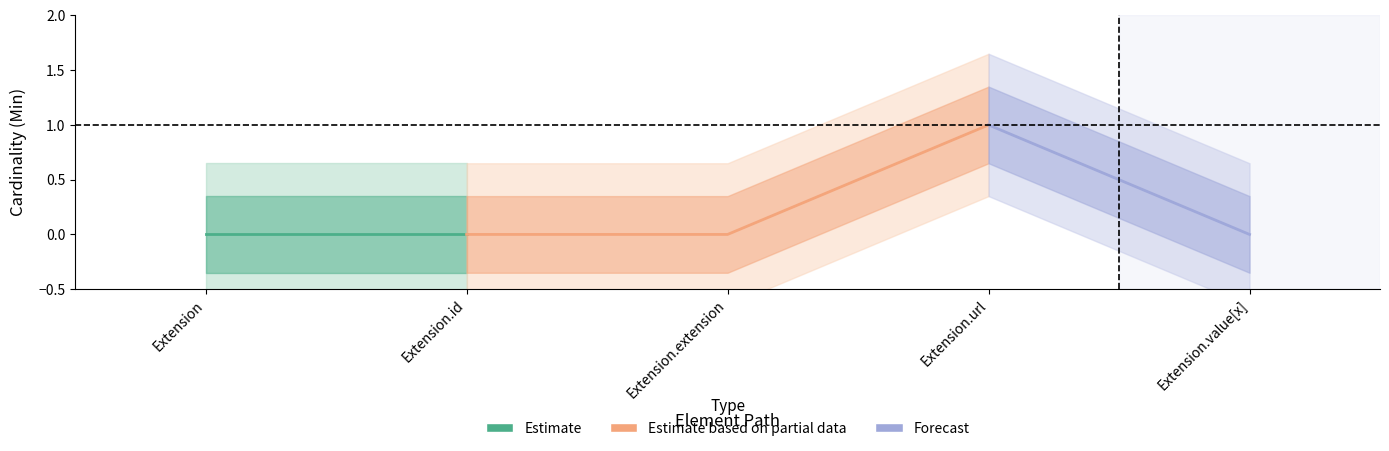

True or false: Base Min and Min cross at least once.

False